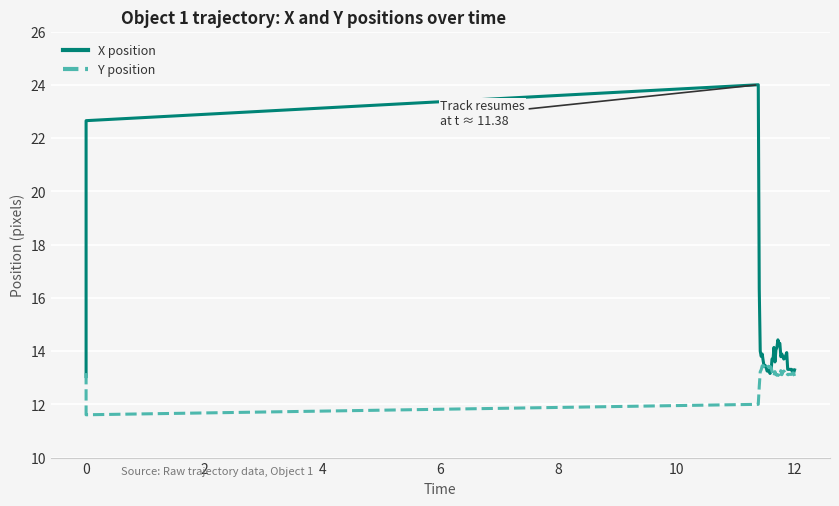

What is the sum of all X position values?

566.9